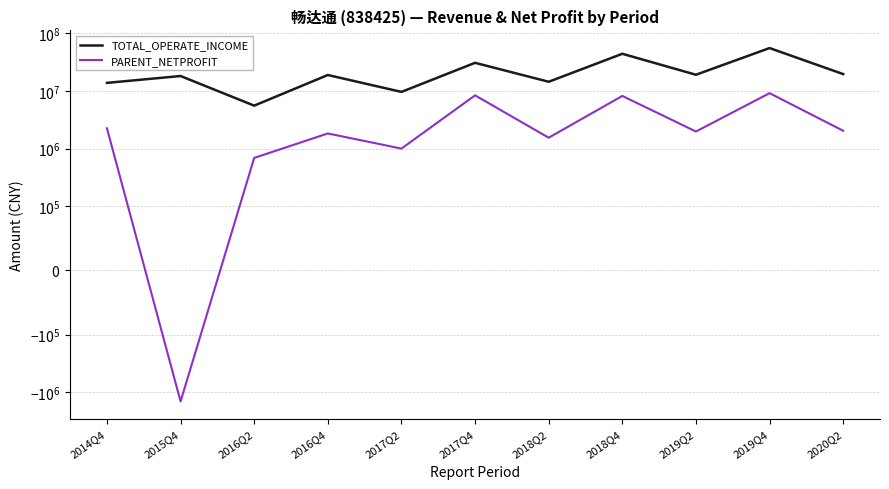

Reading left to right, what are all the values shown in this chart?

TOTAL_OPERATE_INCOME: 2014Q4=13755101.1	2015Q4=18072952.1	2016Q2=5544724.2	2016Q4=18825604.1	2017Q2=9595148.0	2017Q4=30613597.9	2018Q2=14372424.3	2018Q4=43887341.5	2019Q2=19017828.4	2019Q4=55130576.8	2020Q2=19519612.1
PARENT_NETPROFIT: 2014Q4=2243907.0	2015Q4=-1436866.8	2016Q2=689717.0	2016Q4=1828678.4	2017Q2=1000373.5	2017Q4=8365797.2	2018Q2=1544060.9	2018Q4=8167950.5	2019Q2=1975142.0	2019Q4=9126735.6	2020Q2=2036280.9